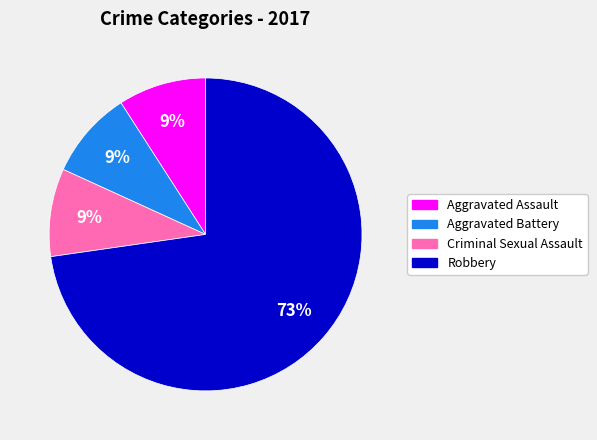

How many segments does this pie chart have?

4